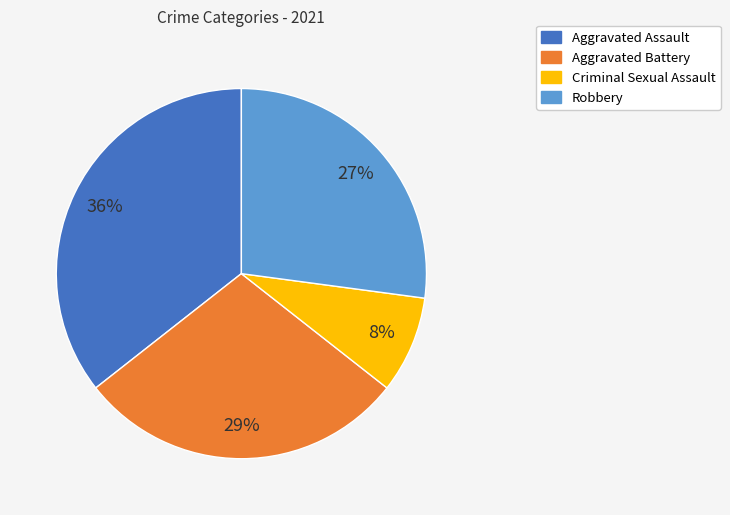

Does Aggravated Assault represent more than half of the total?

No